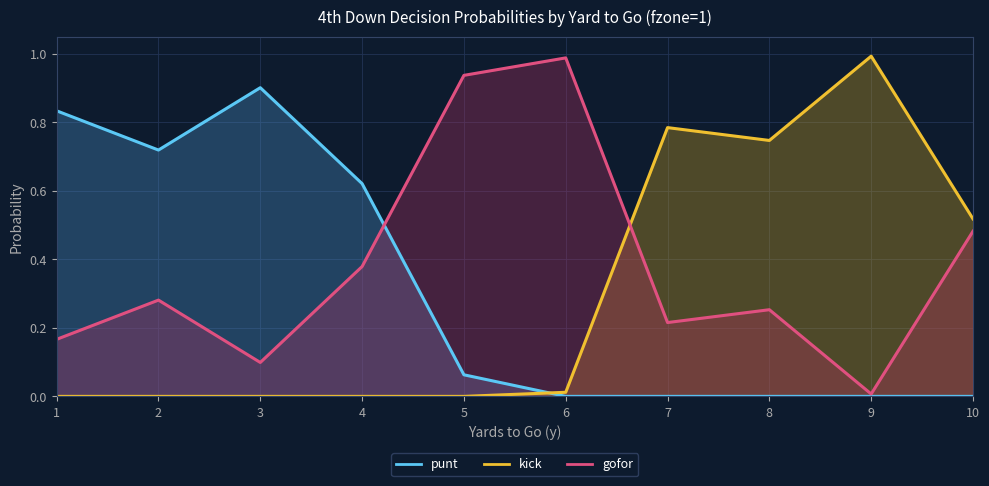

Reading left to right, transcribe all the data shown in this chart.

gofor: 1=0.2	2=0.3	3=0.1	4=0.4	5=0.9	6=1.0	7=0.2	8=0.3	9=0.0	10=0.5
punt: 1=0.8	2=0.7	3=0.9	4=0.6	5=0.1	6=0.0	7=0.0	8=0.0	9=0.0	10=0.0
kick: 1=0.0	2=0.0	3=0.0	4=0.0	5=0.0	6=0.0	7=0.8	8=0.7	9=1.0	10=0.5